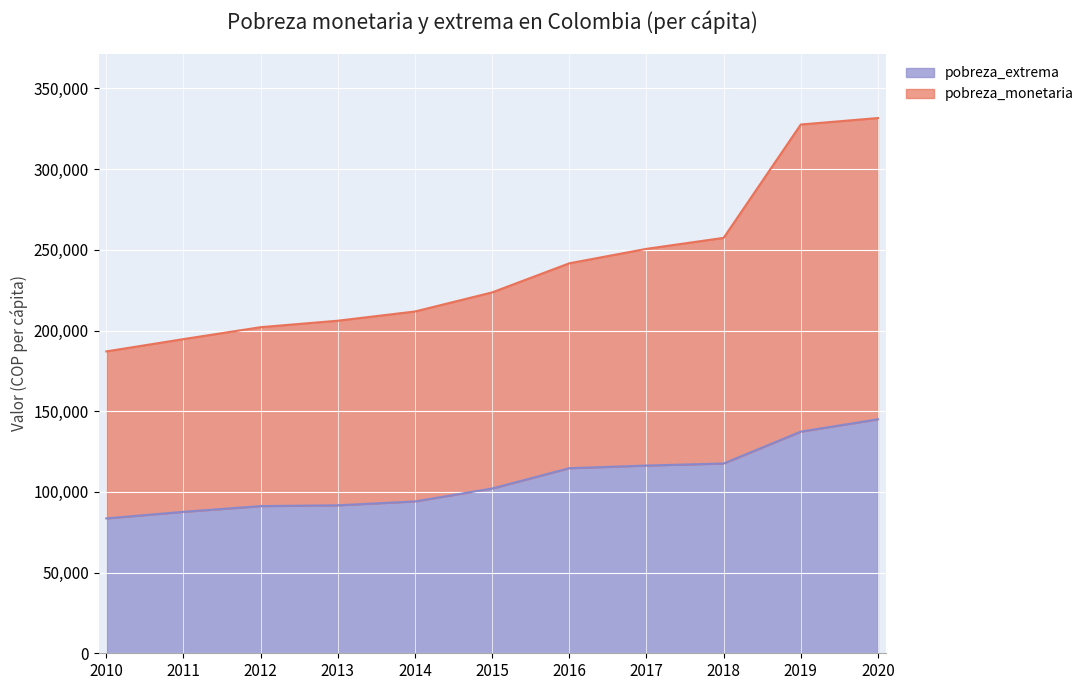

Where does the pobreza_monetaria series first go above 223638?

2016